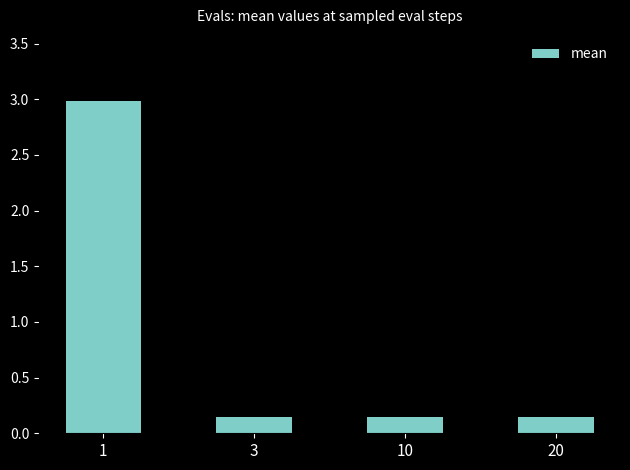

What is the average value?

0.9